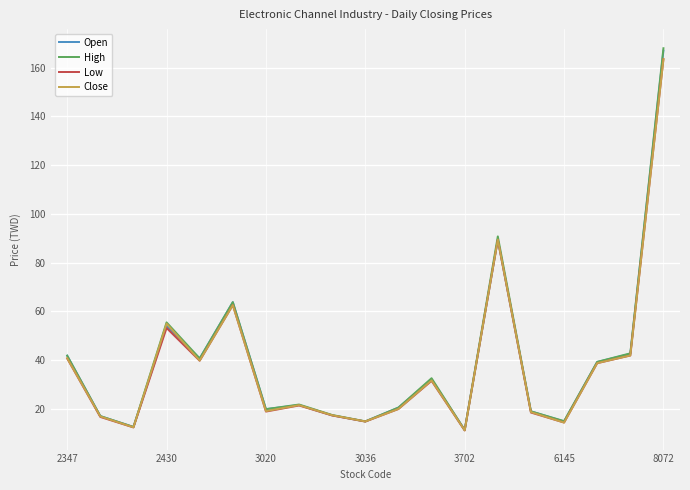

What are all the series names shown in the legend?

Open, High, Low, Close